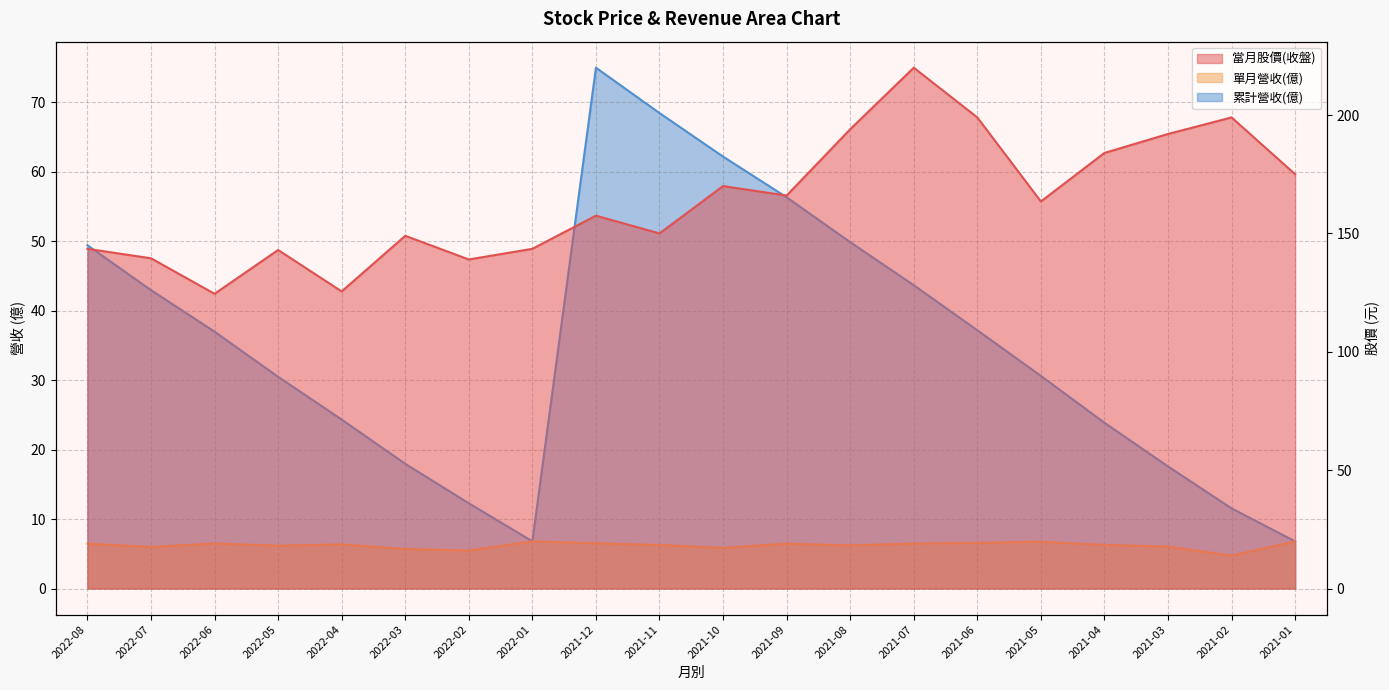

True or false: 當月股價(收盤) has a value of 143.5 at 2022-01.

True